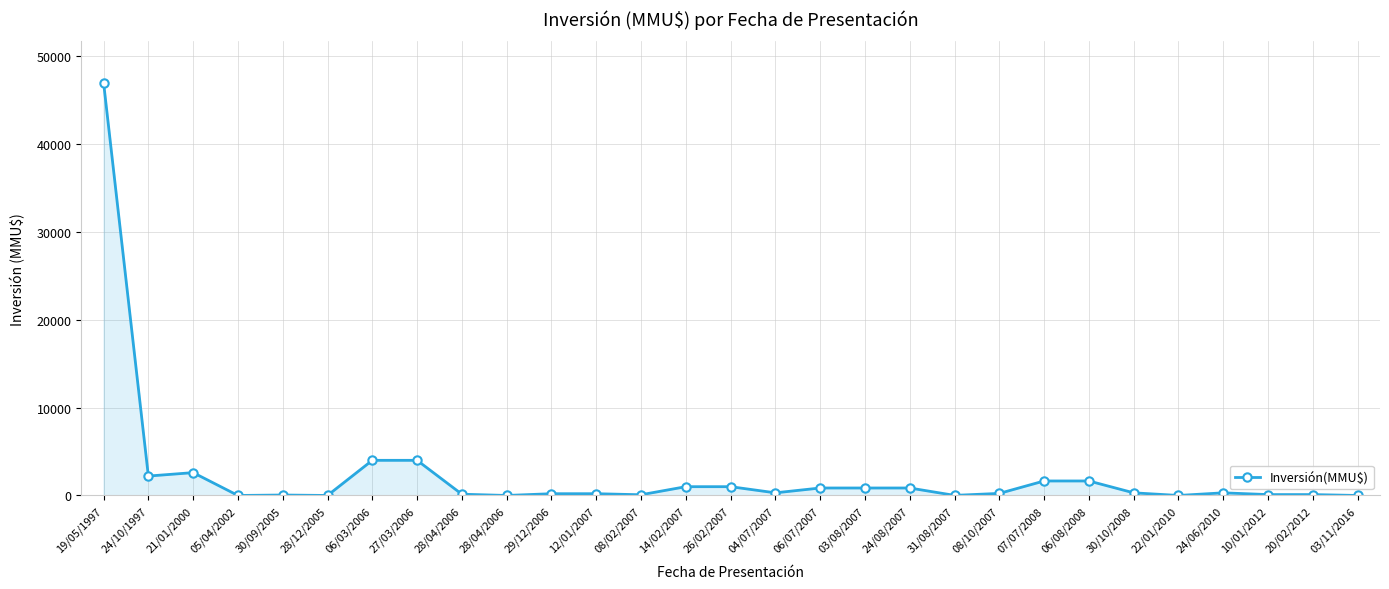

How many lines are shown in the chart?

1